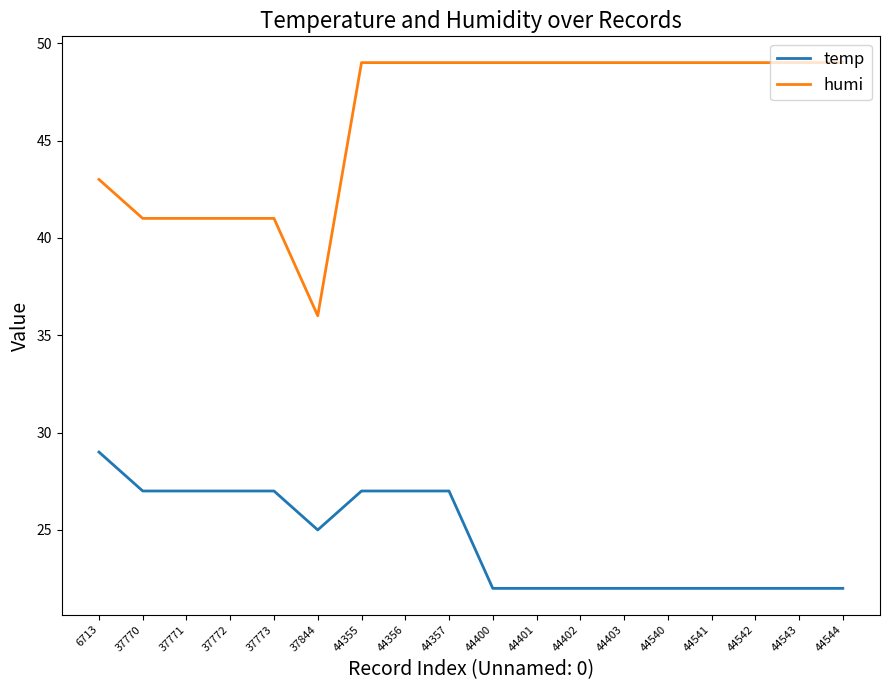

List the series in order of their overall mean, lowest first.

temp, humi